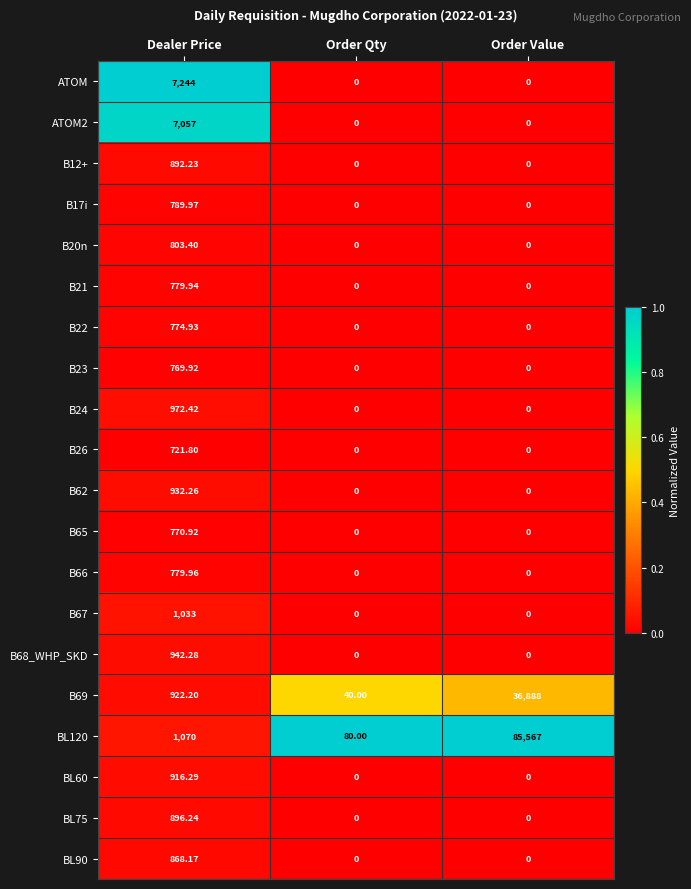

How many categories are shown in the chart?

3